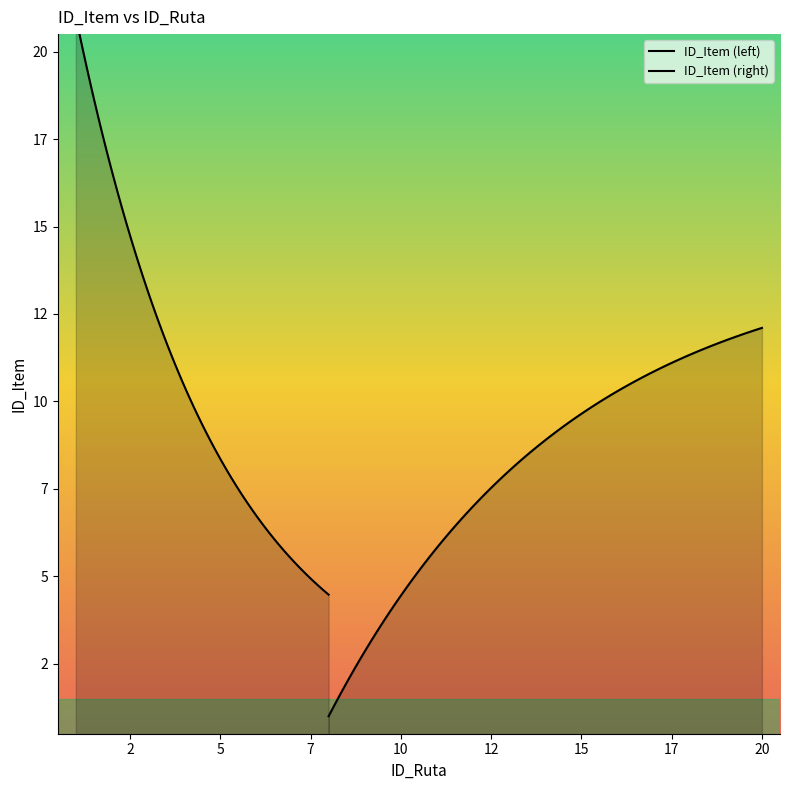

What is the sum of the values at 4 and 15?

19